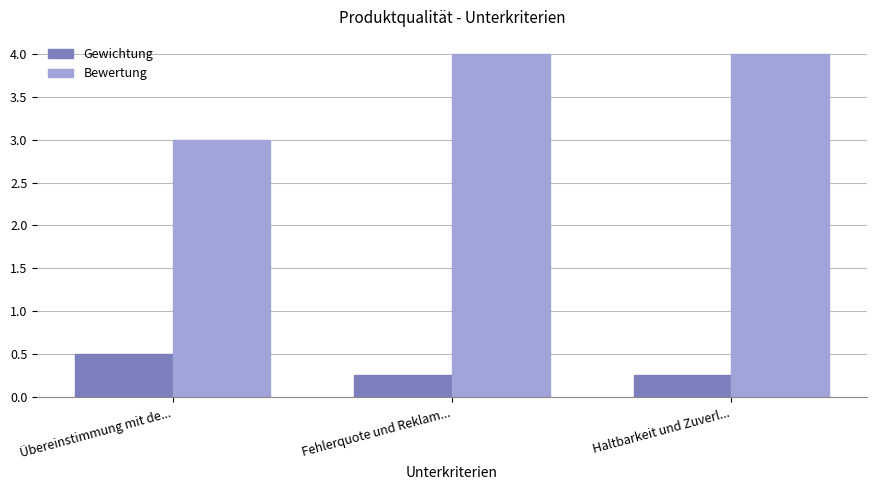

What are all the series names shown in the legend?

Gewichtung, Bewertung